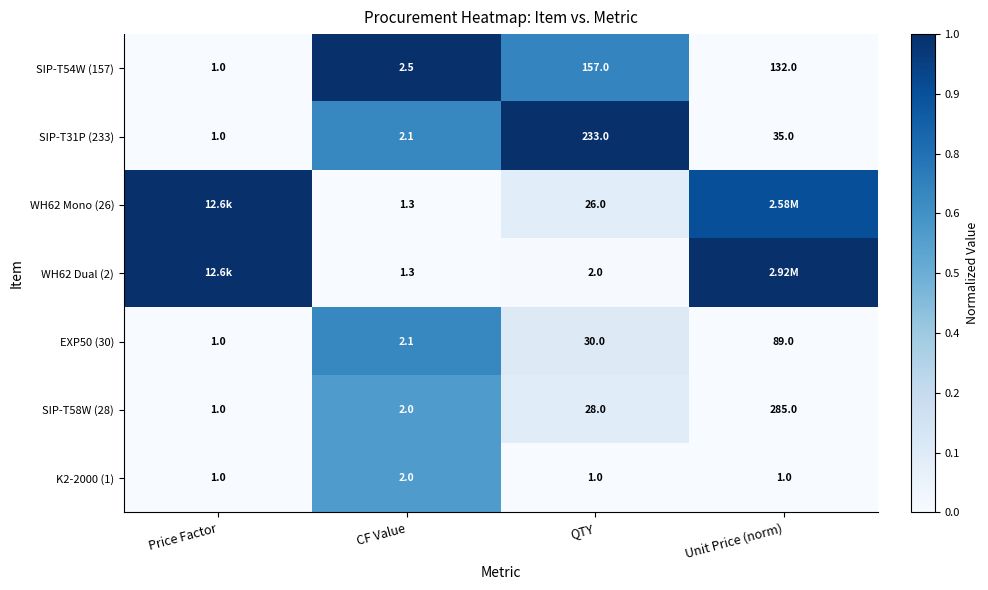

True or false: WH62 Dual (2) has a value of 0.0 at QTY.

False